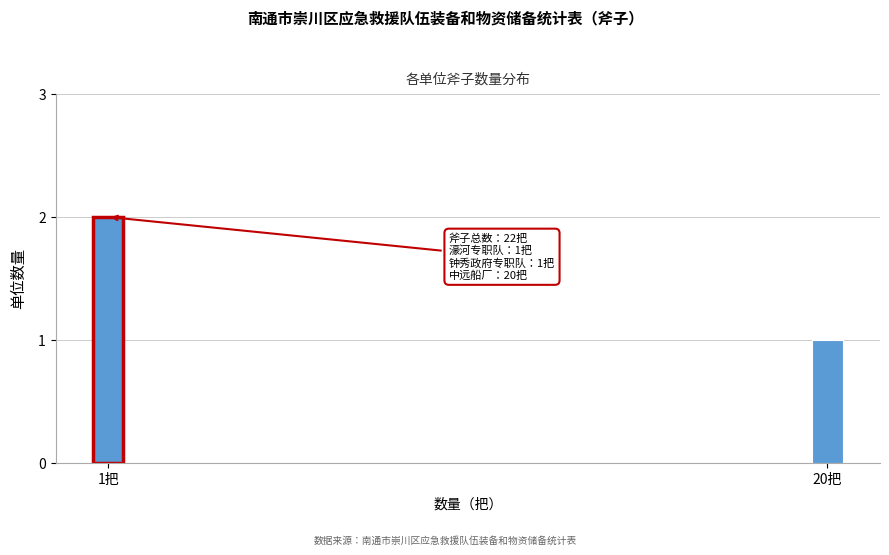

Reading left to right, what are all the values shown in this chart?

2	1